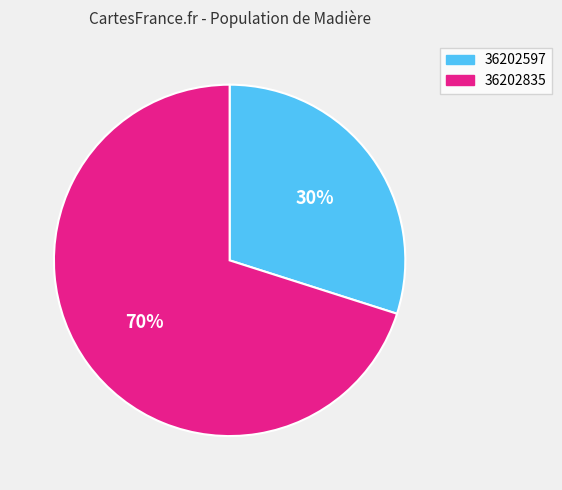

The 36202835 slice represents 70% of the pie. True or false?

True